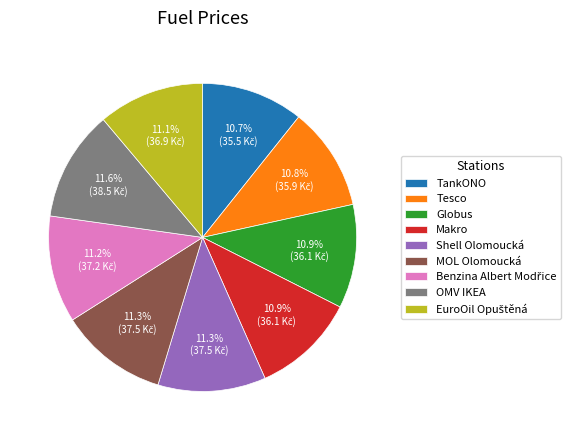

What percentage do Makro and TankONO together represent?

21.6%